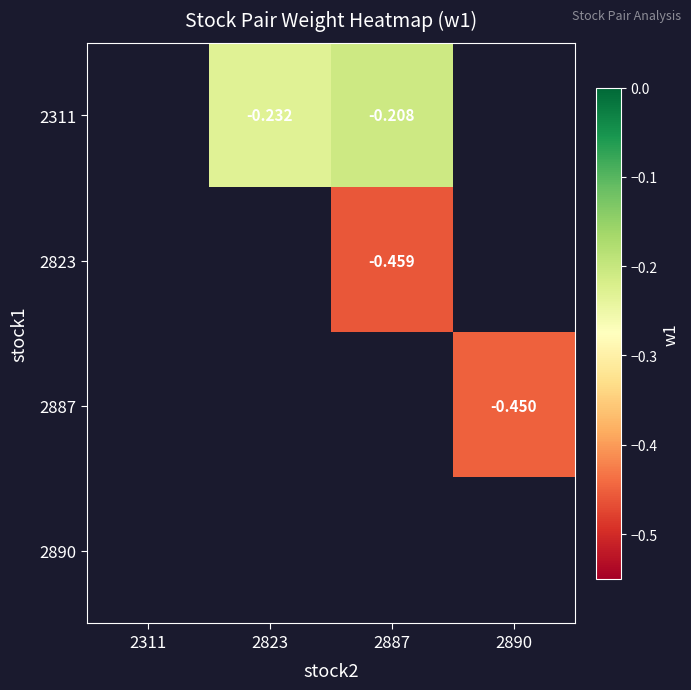

How many series are shown in this chart?

4